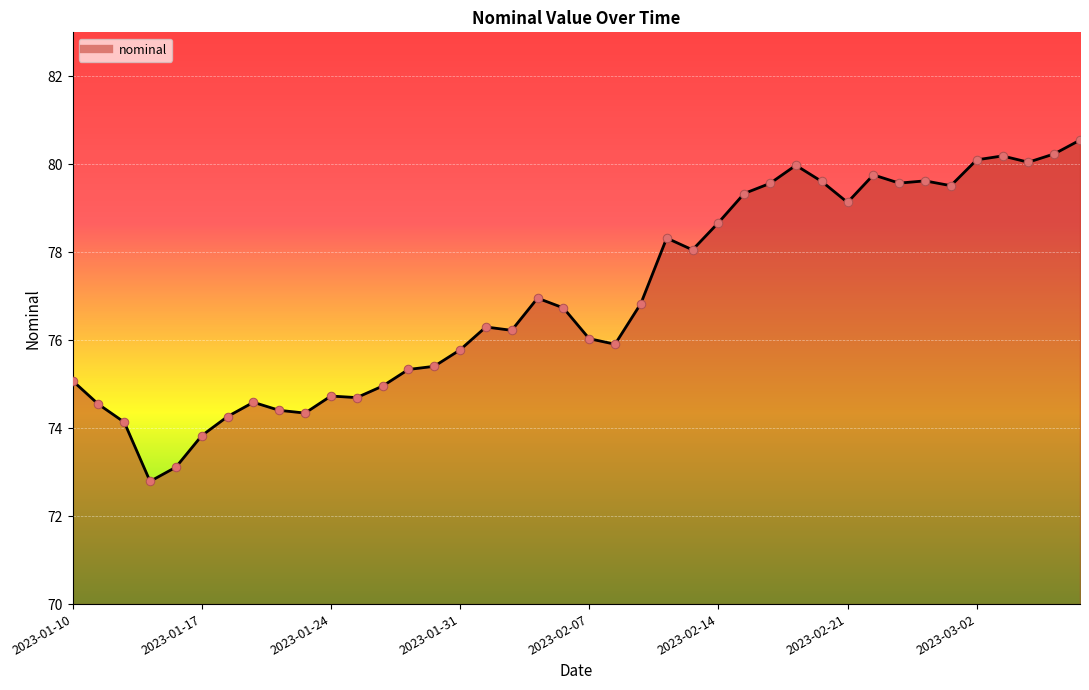

What is the difference between the maximum and minimum values?

7.8